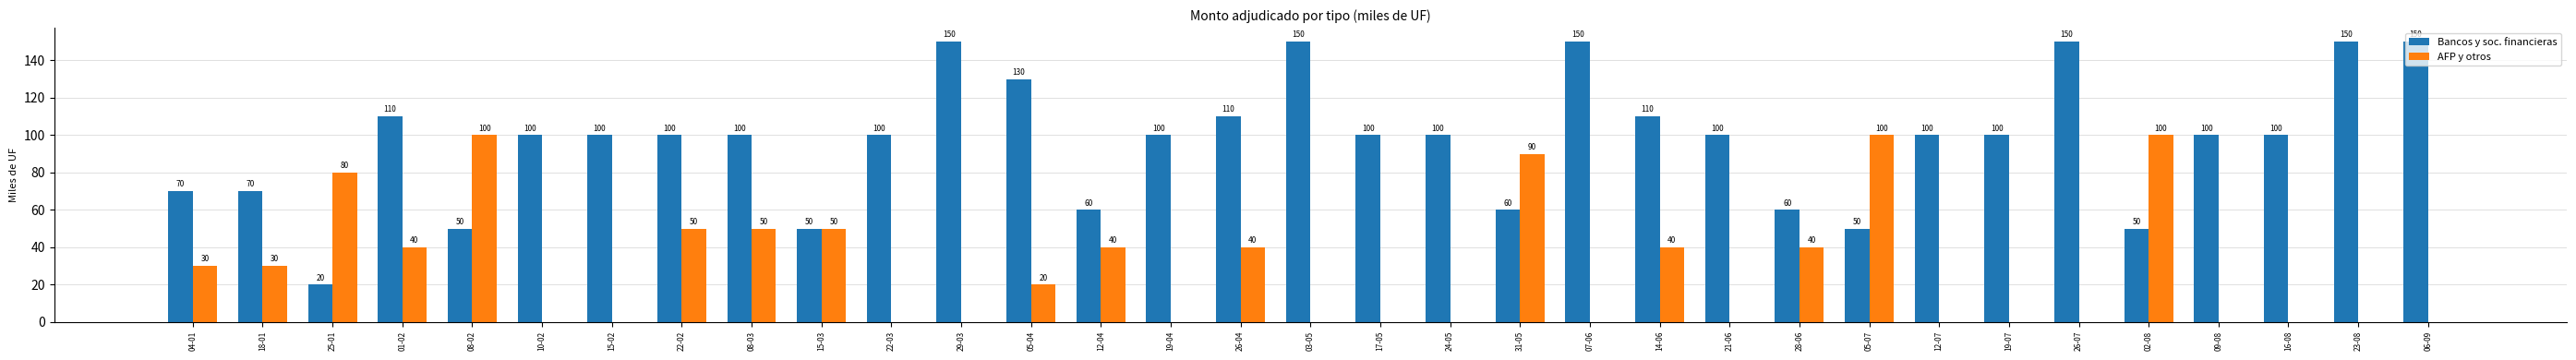

Reading left to right, list all the values displayed in this chart.

Bancos y soc. financieras: 70	70	20	110	50	100	100	100	100	50	100	150	130	60	100	110	150	100	100	60	150	110	100	60	50	100	100	150	50	100	100	150	150
AFP y otros: 30	30	80	40	100	0	0	50	50	50	0	0	20	40	0	40	0	0	0	90	0	40	0	40	100	0	0	0	100	0	0	0	0